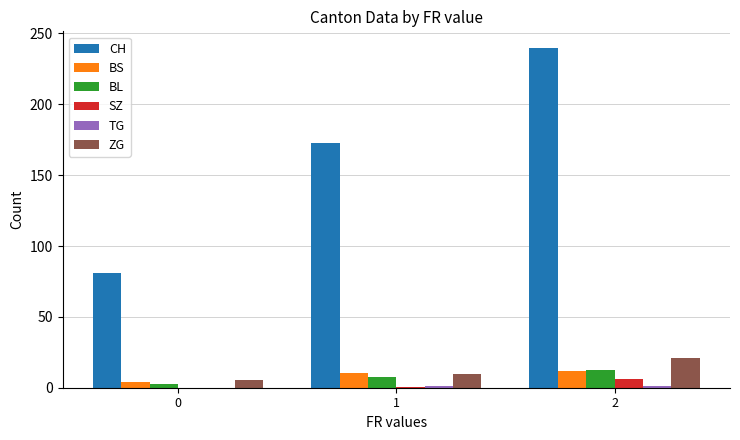

At which category does the chart reach its peak across all series?

2